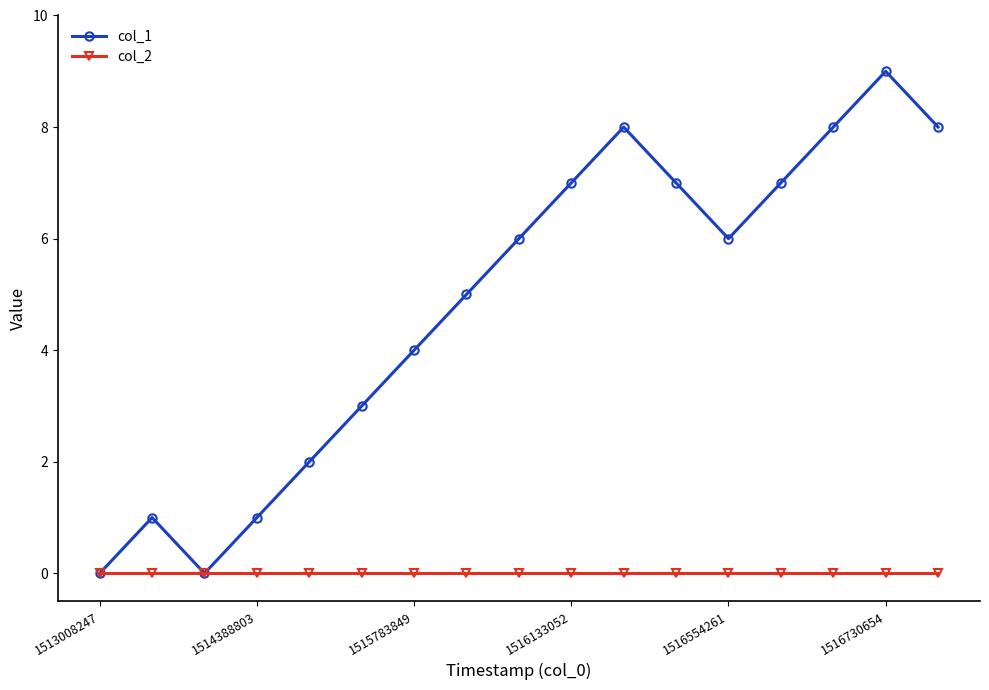

Rank the series by their maximum value, from highest to lowest.

col_1, col_2